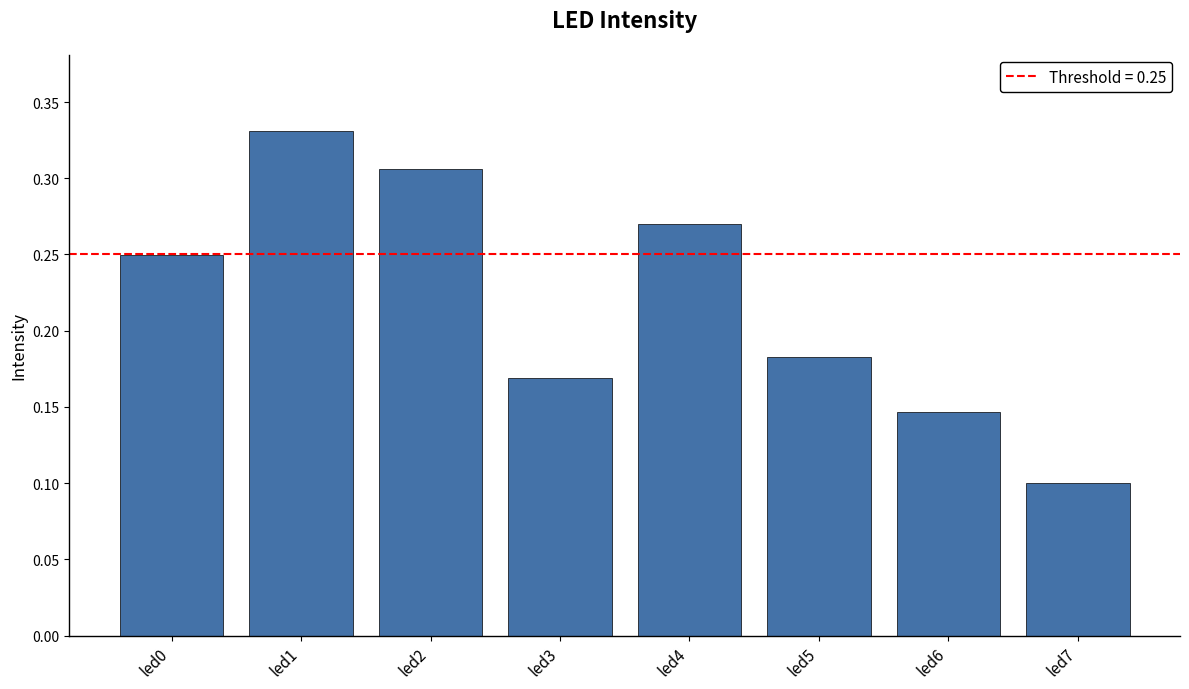

Count the number of categories in the chart.

8